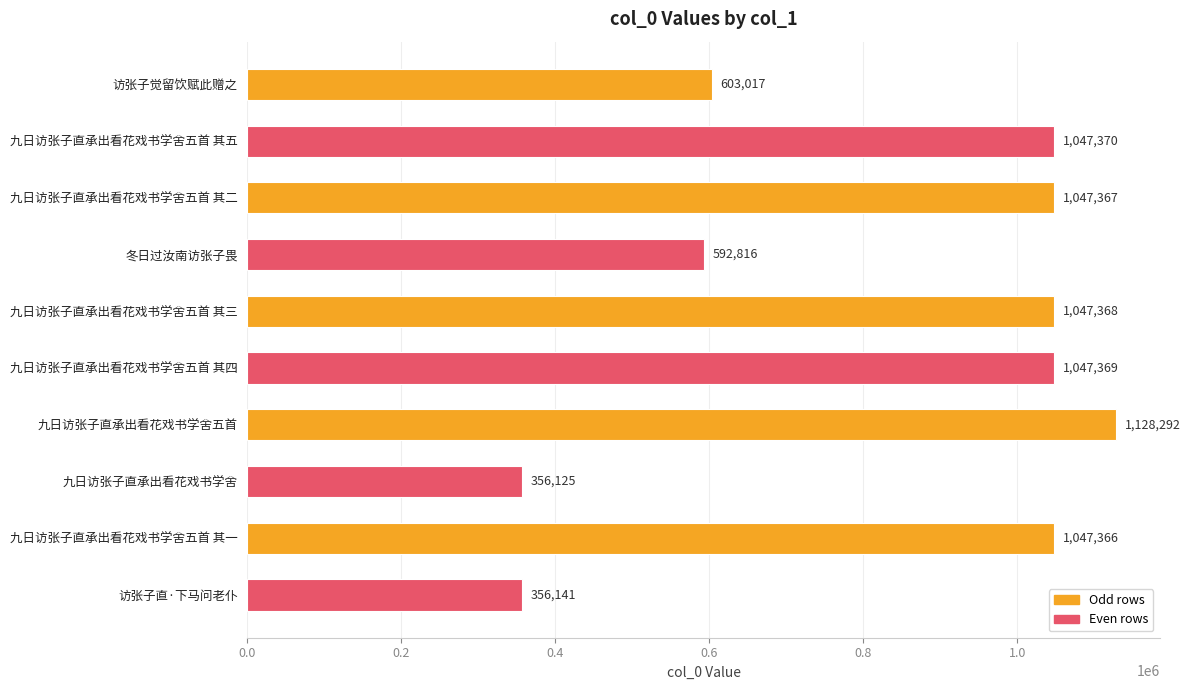

What is the sum of all values?

8273231